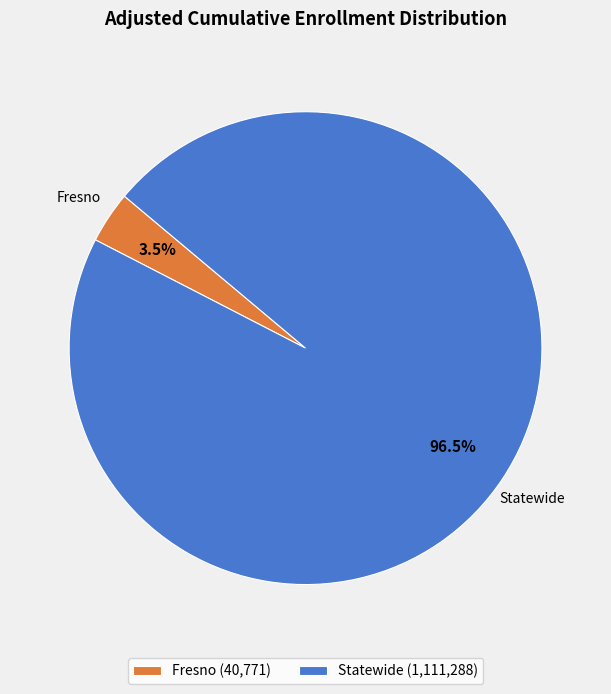

Between Statewide and Fresno, which is larger?

Statewide